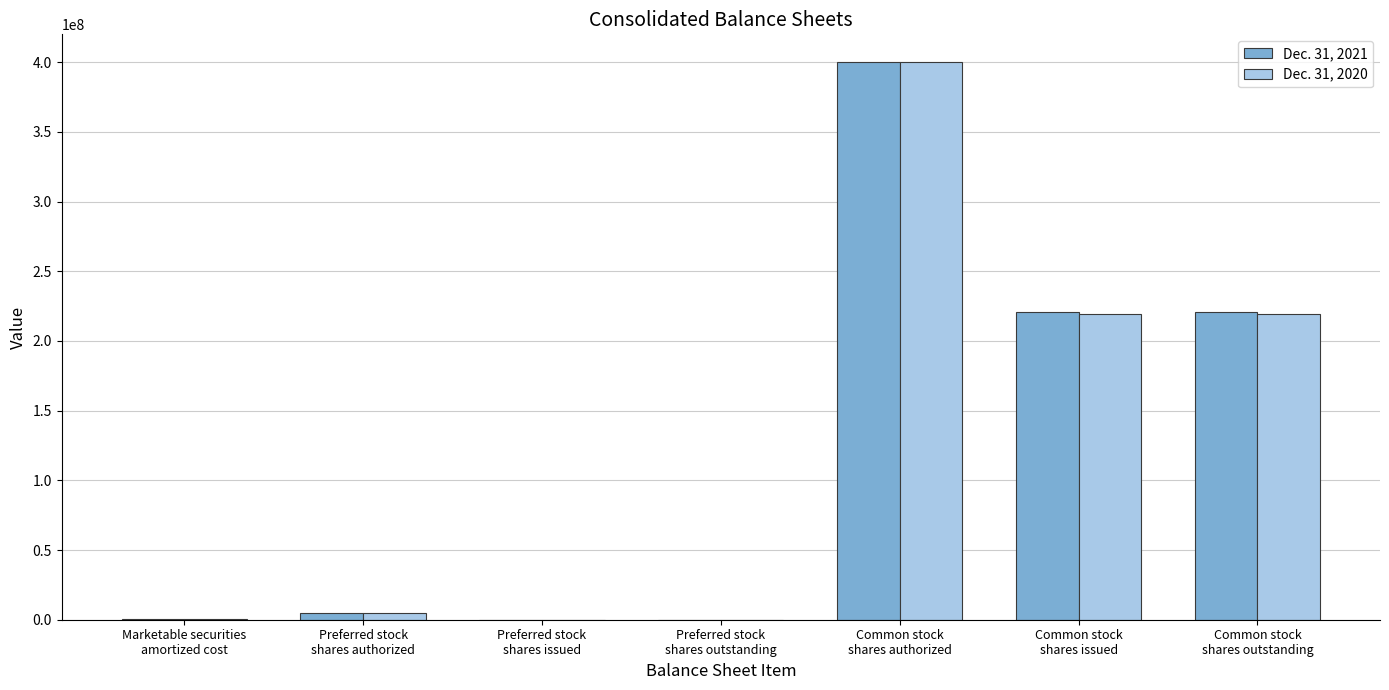

Count the number of categories in the chart.

7